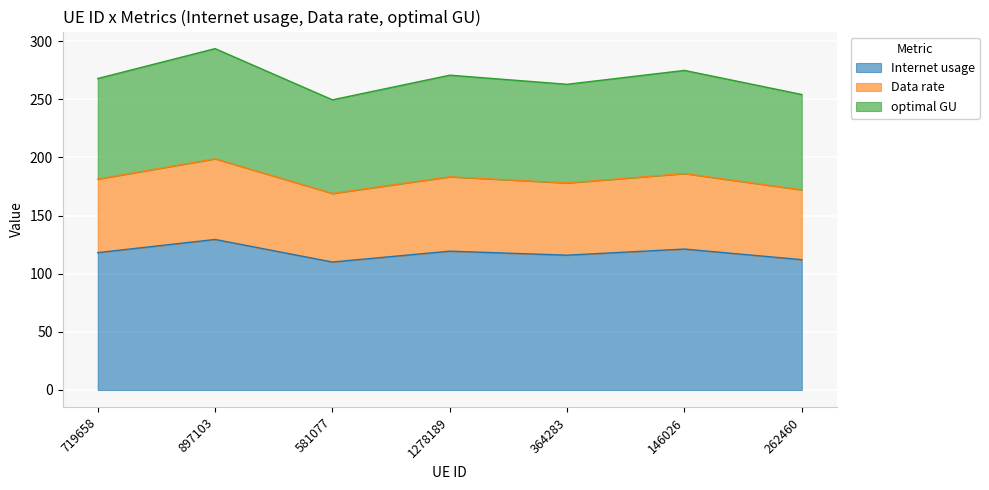

What is the label of the 3rd point from the left?

581077